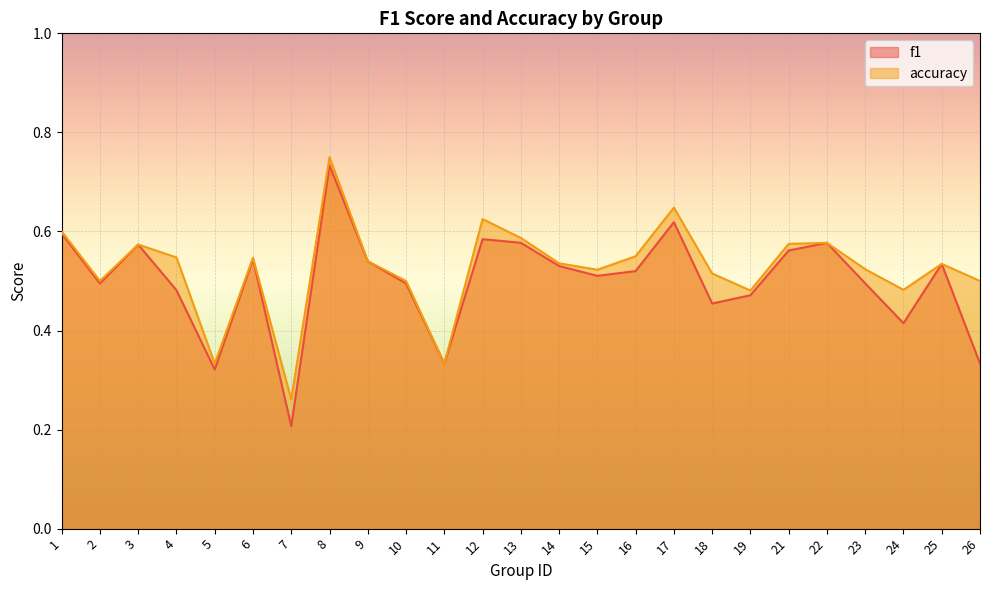

Which series has the largest total across all categories?

accuracy